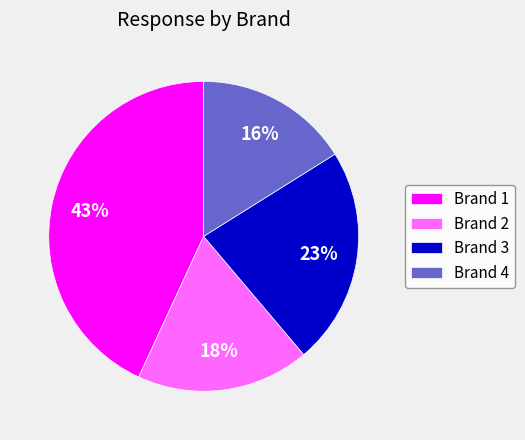

What is the largest slice in the pie chart?

Brand 1